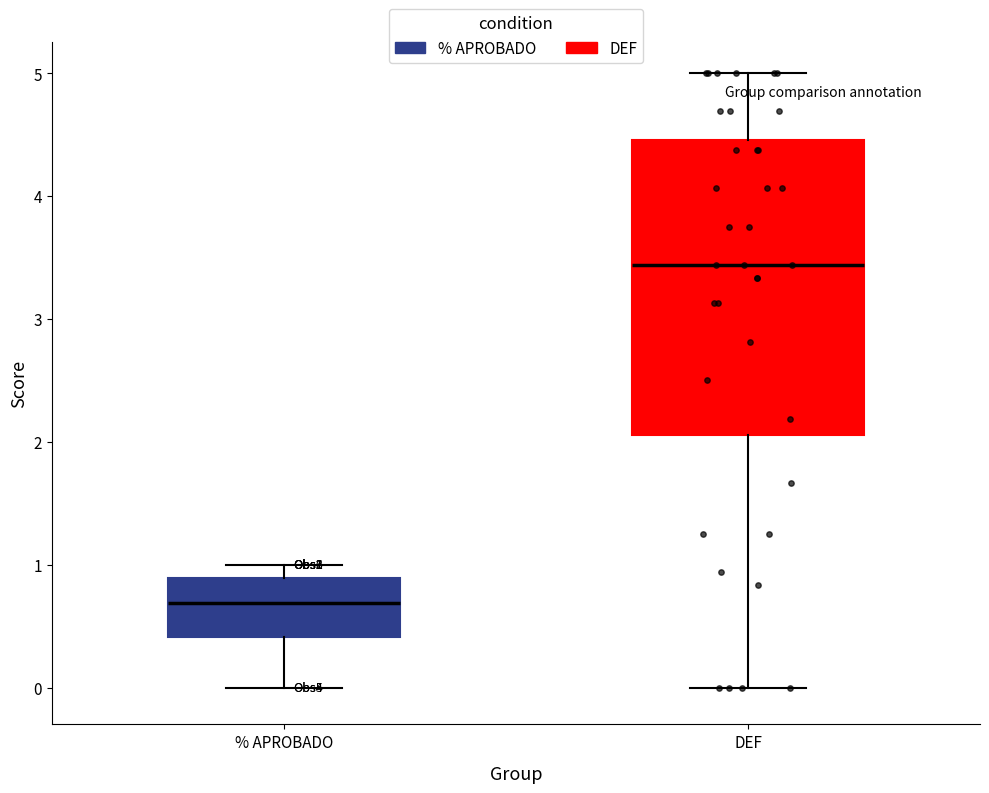

Reading left to right, transcribe this box plot: for each box, give where its median line is, the range the box spans, and where its two whiskers end, as read against the y-axis. The values are not printed on the chart, so give them approximately, as read against the axis.

% APROBADO: median 0.7, box 0.4 to 0.9, whiskers 0.0 to 1.0
DEF: median 3.4, box 2.1 to 4.5, whiskers 0.0 to 5.0